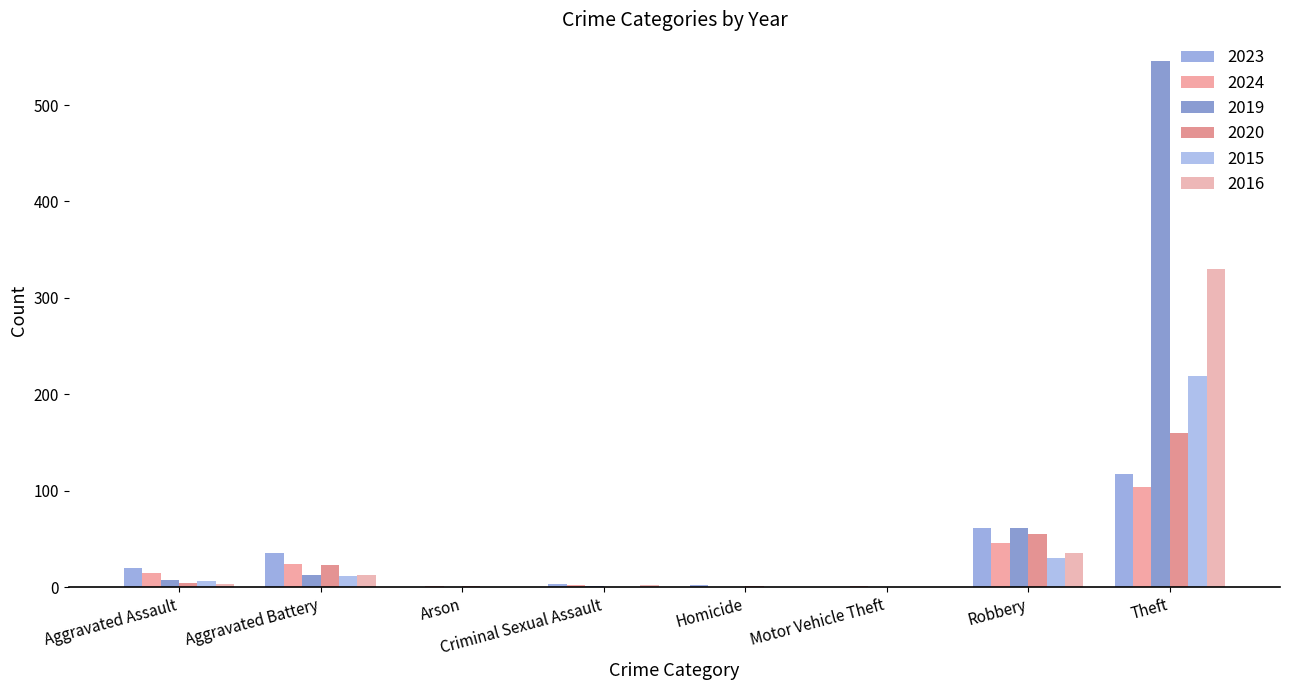

How many distinct data groups are displayed?

6